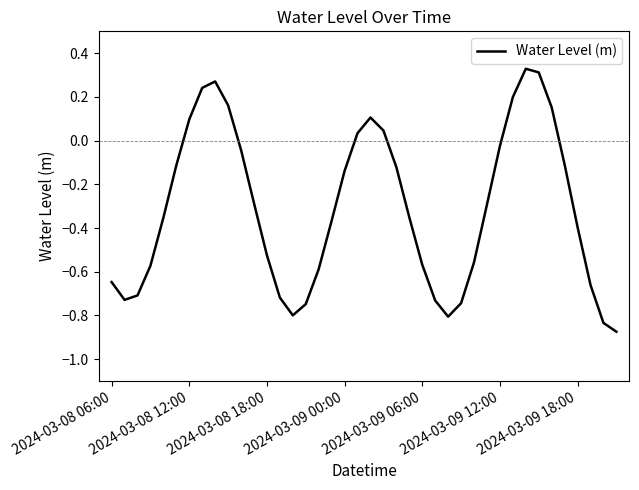

What is the difference between the maximum and minimum values?

1.2